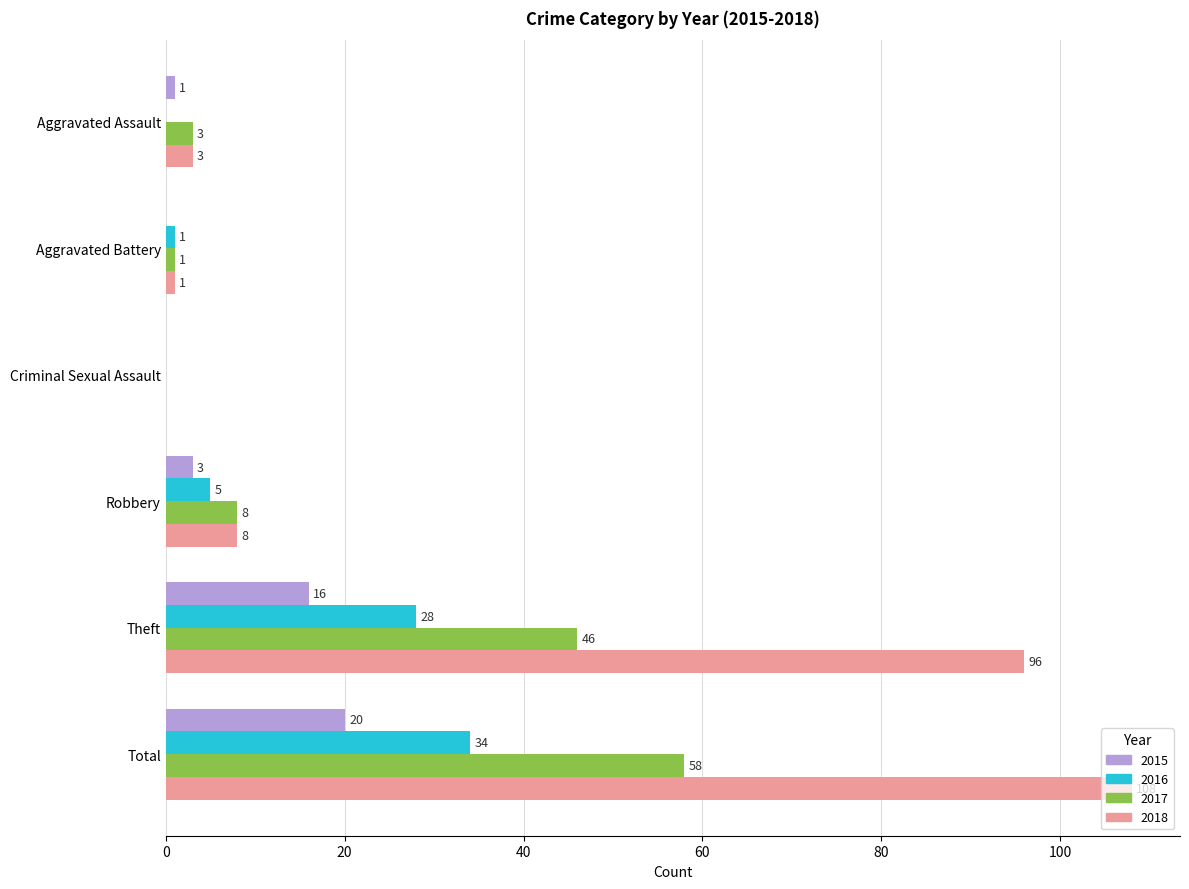

Which series has the largest total across all categories?

2018